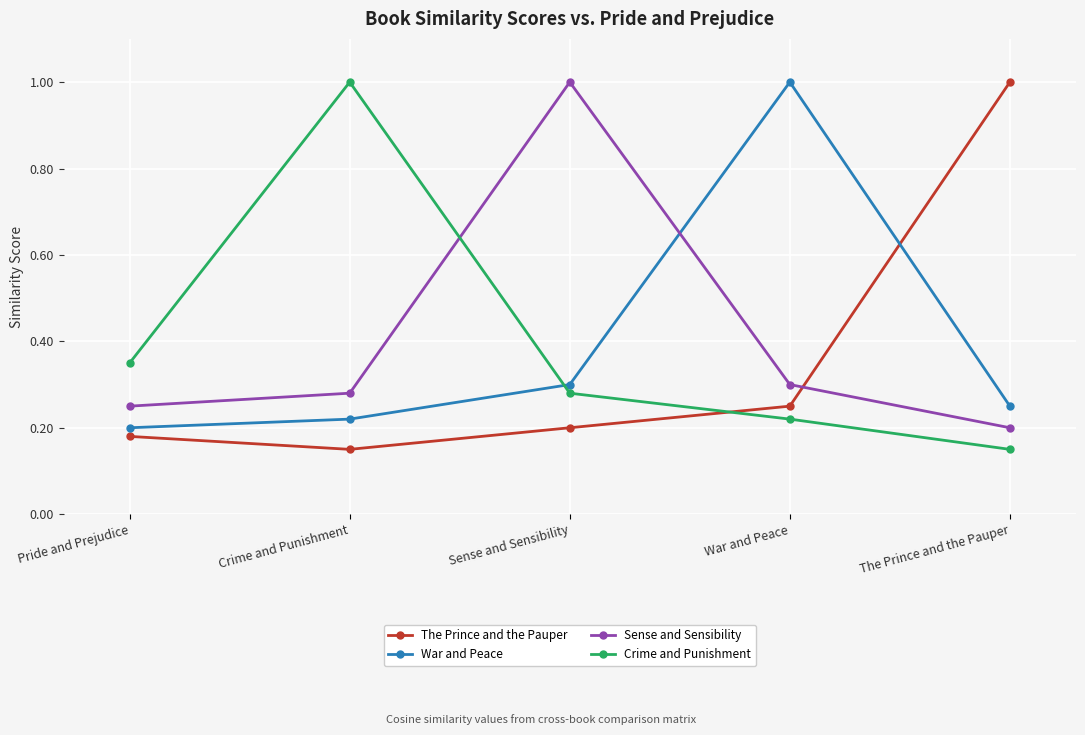

Where is the first local maximum for Sense and Sensibility?

Sense and Sensibility